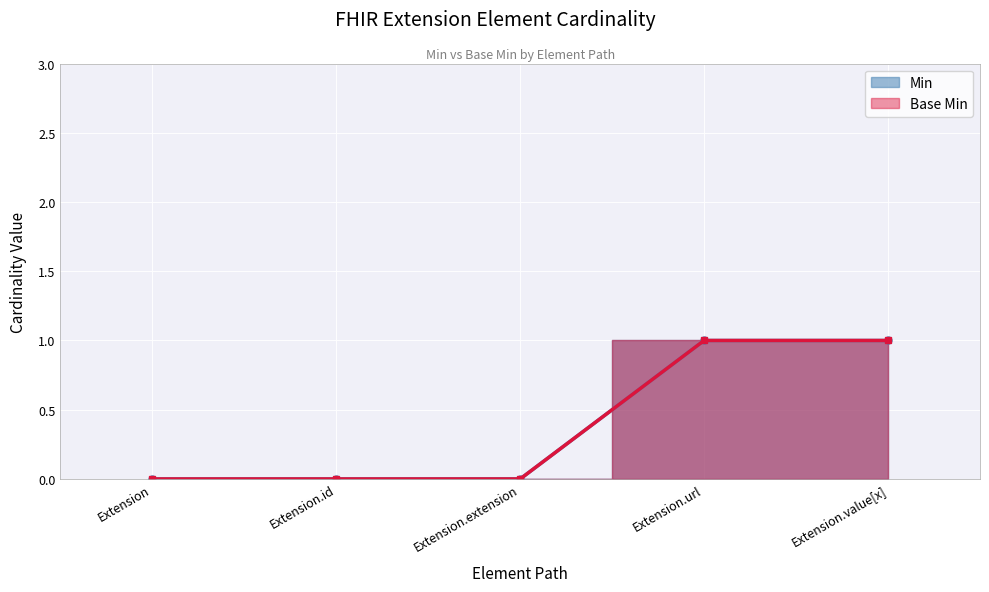

At how many categories does at least one series exceed 0?

2